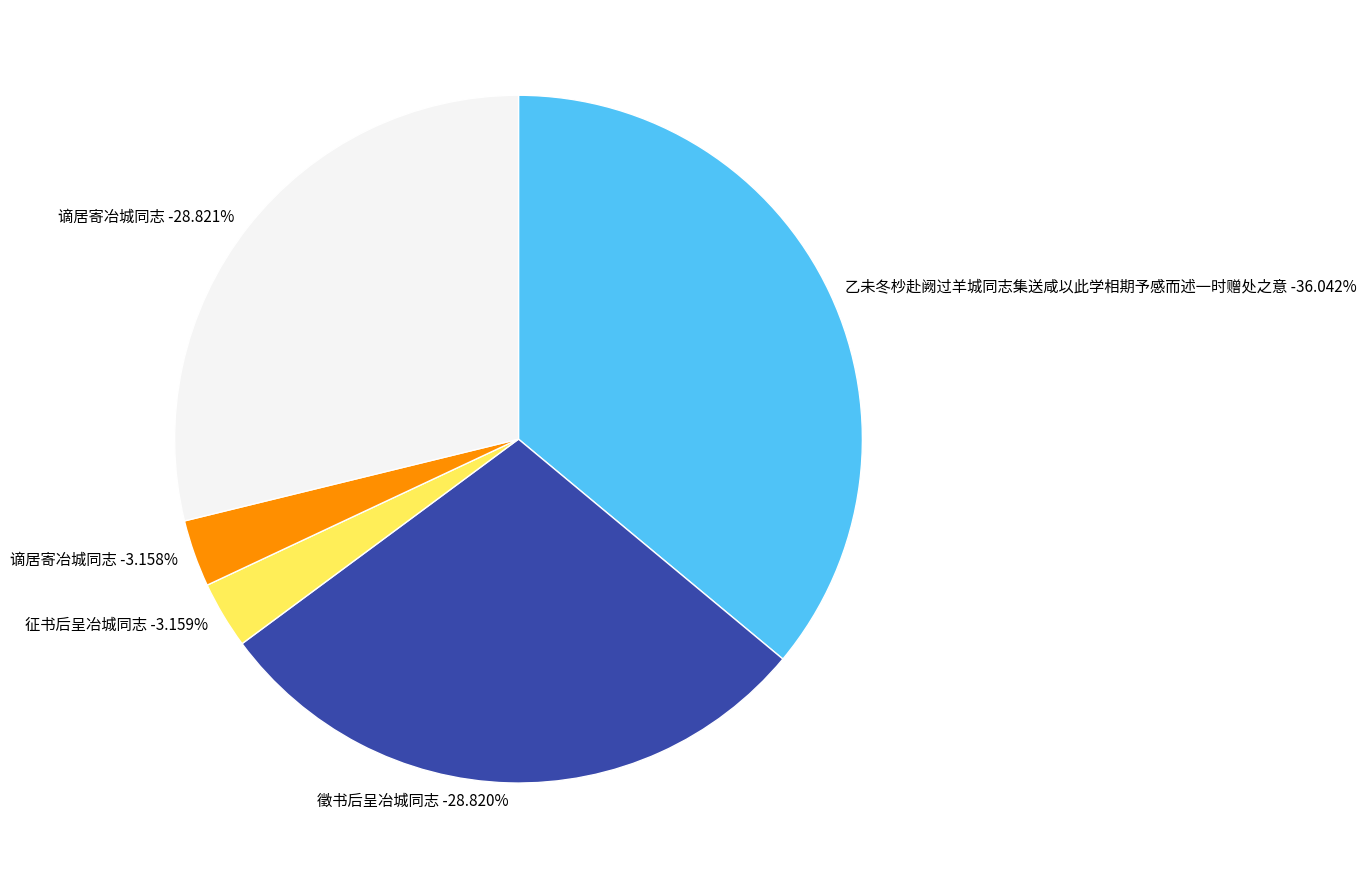

What is the total percentage of 徵书后呈冶城同志 and 乙未冬杪赴阙过羊城同志集送咸以此学相期予感而述一时赠处之意?

64.9%